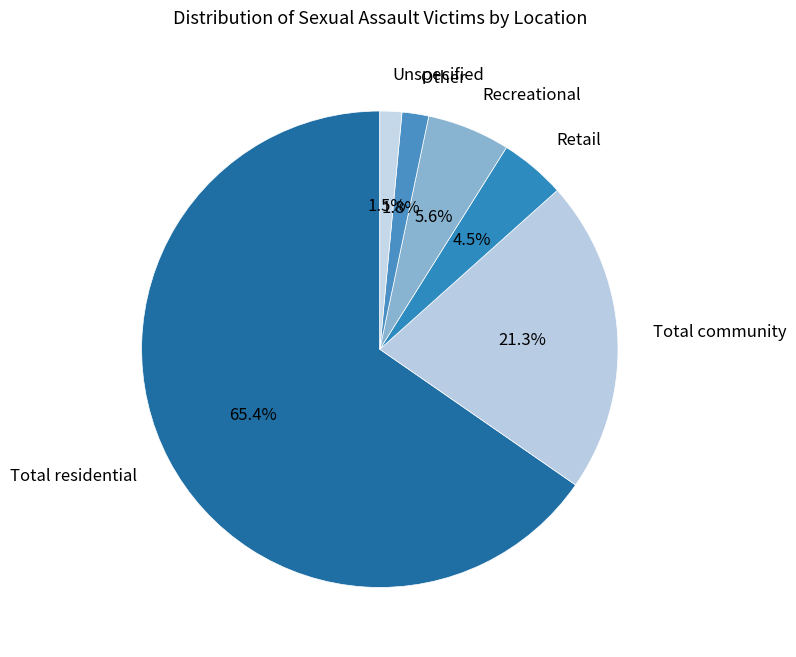

Which slice is the largest?

Total residential